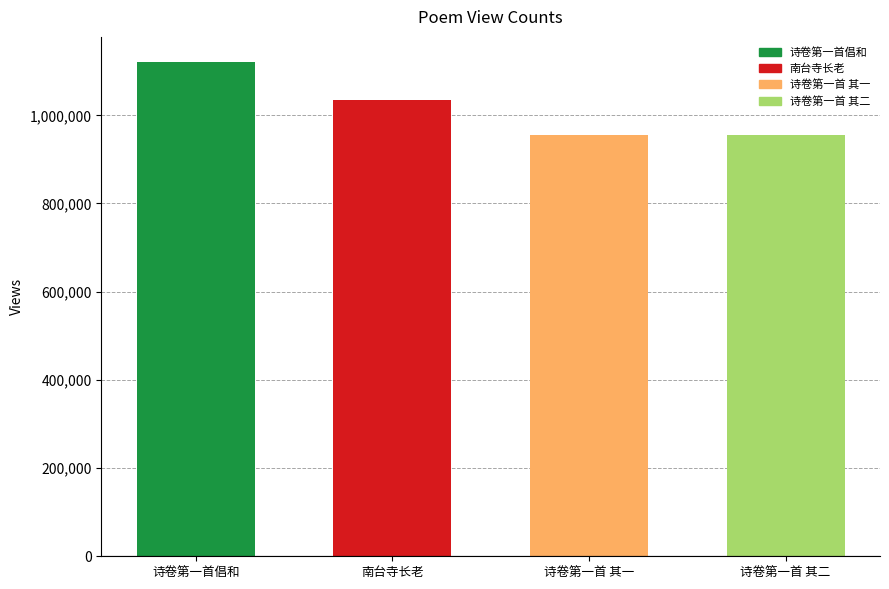

The chart shows a value of 279180 at 南台寺长老. True or false?

False